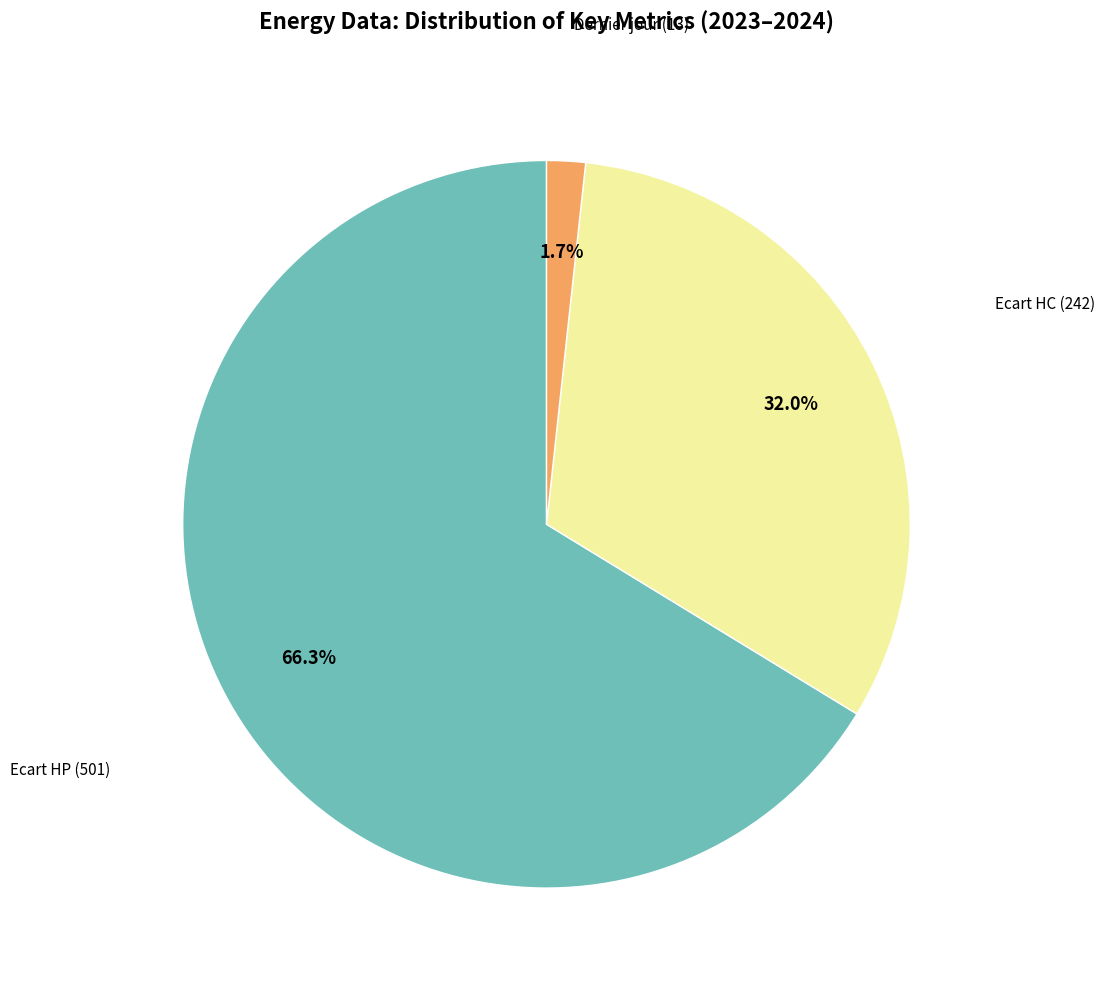

Count the number of slices in the pie.

3